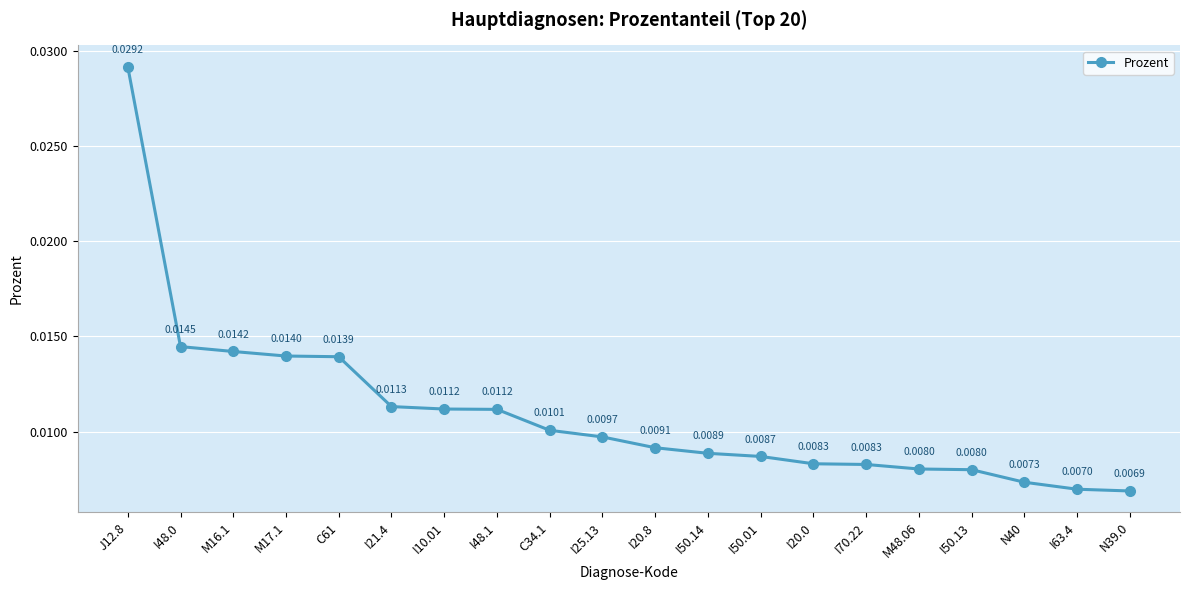

Which has a higher value, I50.13 or C34.1?

C34.1